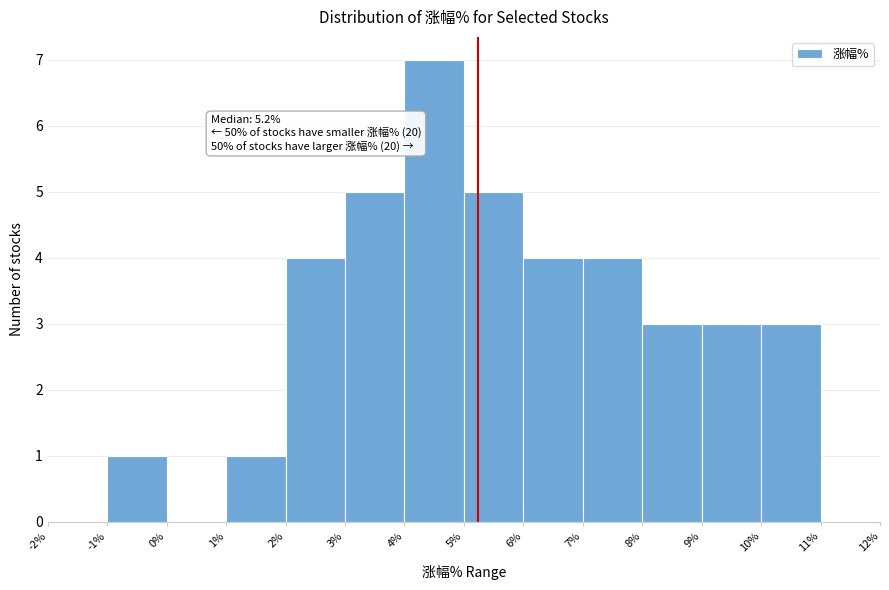

Over which range of the x-axis is the bar tallest?

4% to 5%